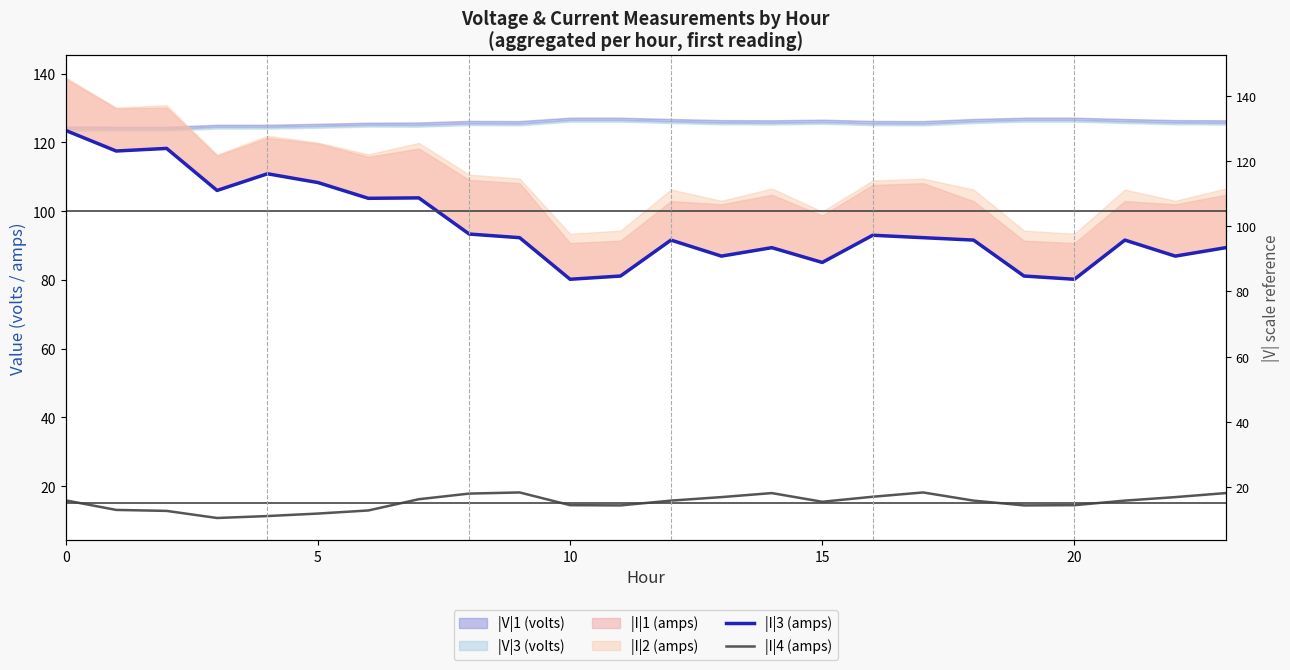

Reading left to right, what are all the values shown in this chart?

|I|3 (amps): 123.5	117.5	118.2	106.0	110.9	108.3	103.7	103.9	93.3	92.3	80.2	81.1	91.6	86.9	89.4	85.1	93.0	92.3	91.6	81.1	80.2	91.6	86.9	89.4
|I|4 (amps): 15.9	13.1	12.8	10.7	11.3	12.0	12.9	16.2	17.8	18.2	14.5	14.4	15.8	16.8	18.0	15.5	16.9	18.2	15.8	14.4	14.5	15.8	16.8	18.0